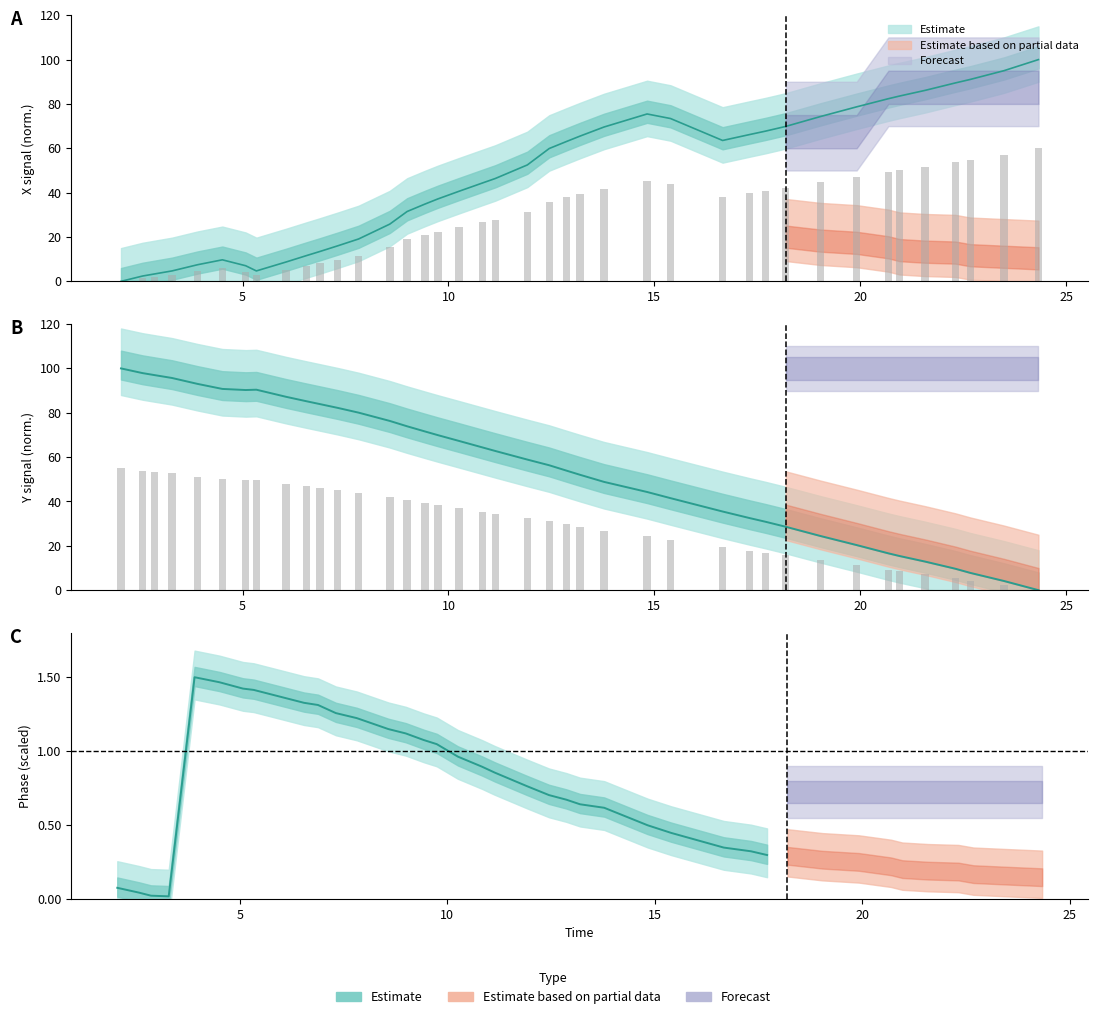

Which series has the largest range (max minus min)?

X